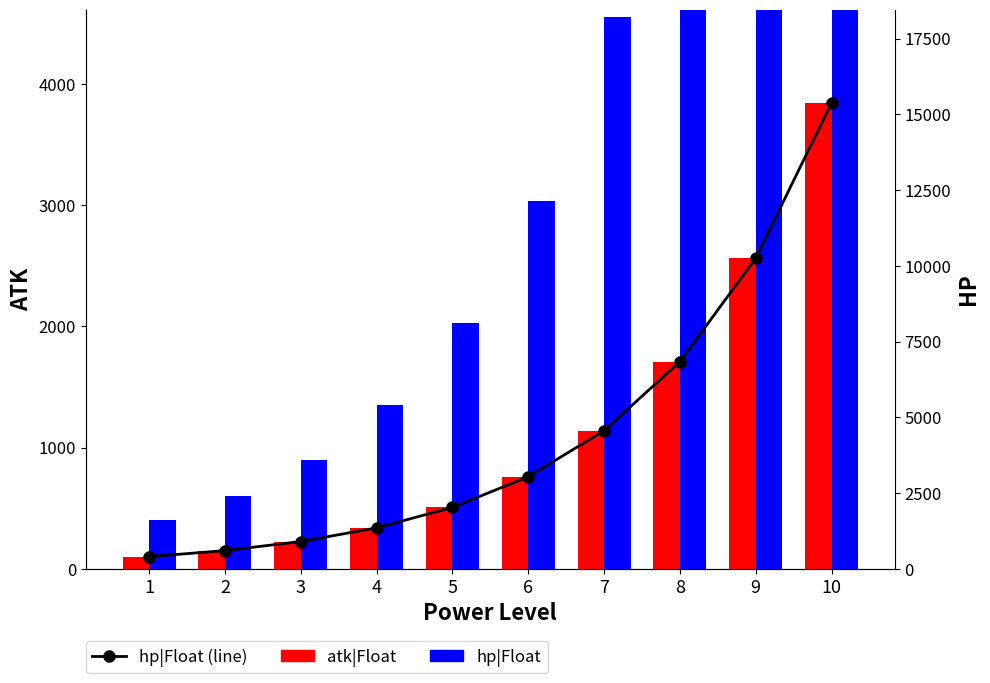

Which has a higher value, 1 or 10?

10